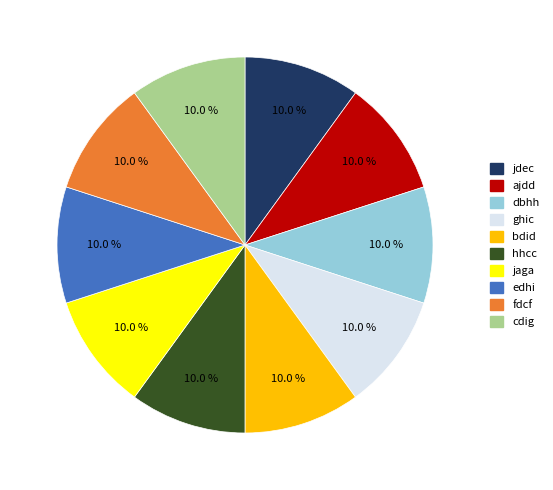

Approximately how many times larger is the value at jaga compared to fdcf?

1.0